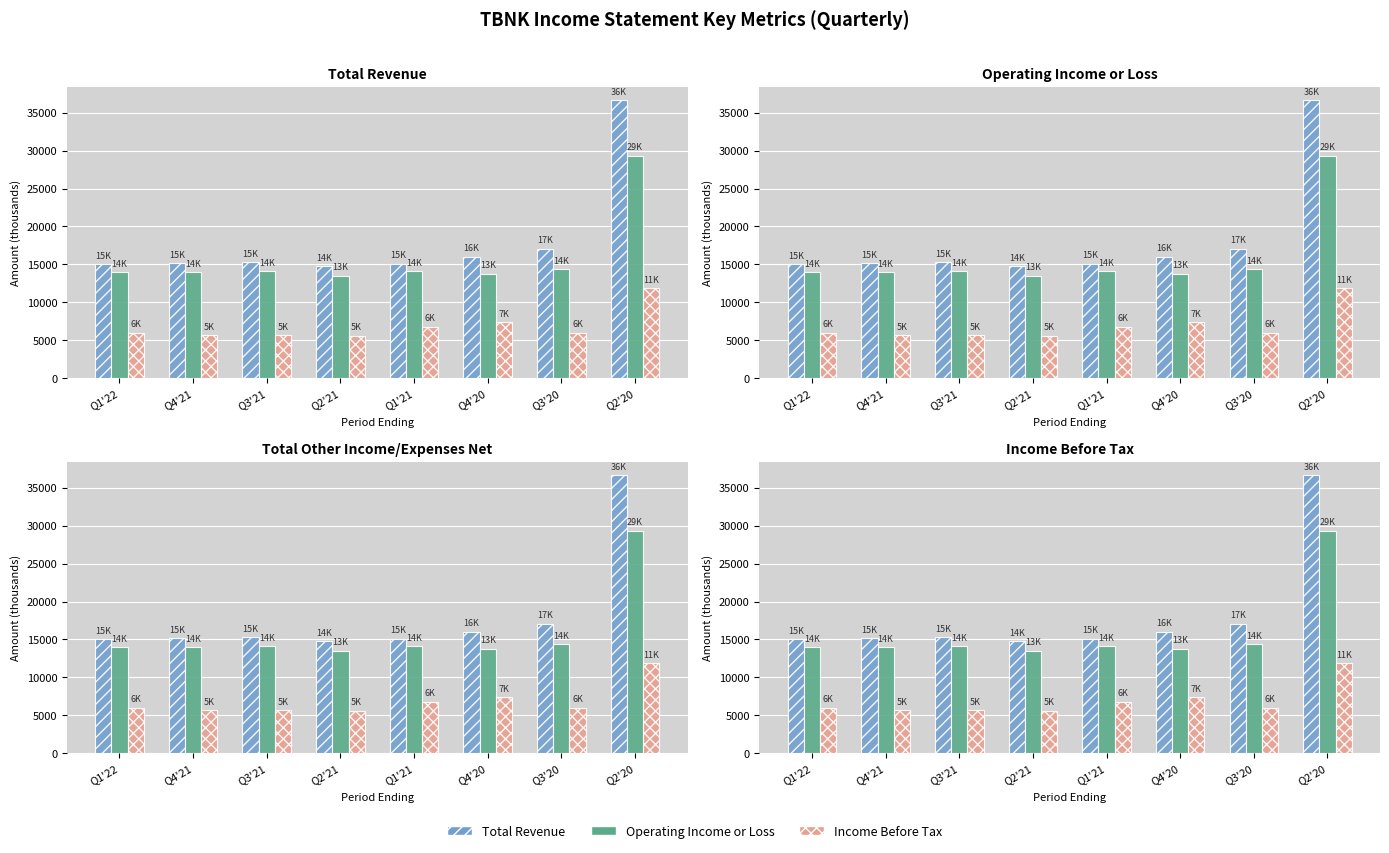

What is the value of the Operating Income bar at the 4th from the left?

13500